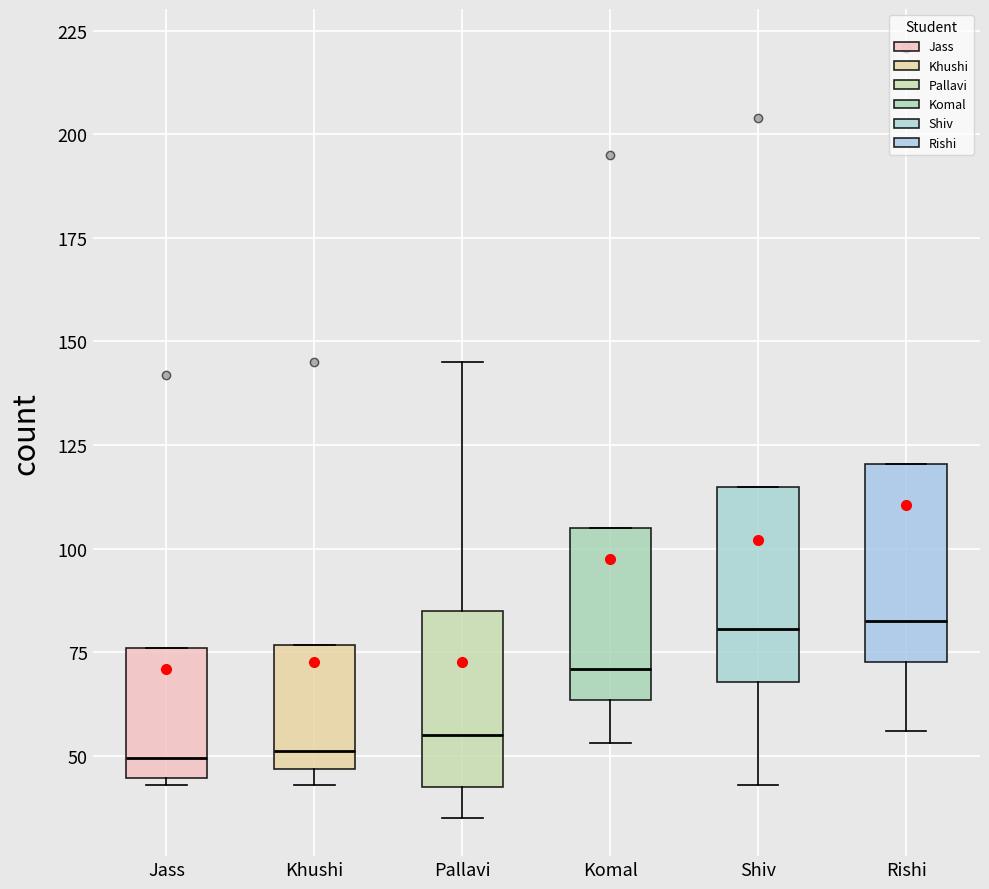

Where does the median line of the box for Shiv sit on the y-axis? The values are not printed on the chart, so give them approximately, as read against the axis.

80